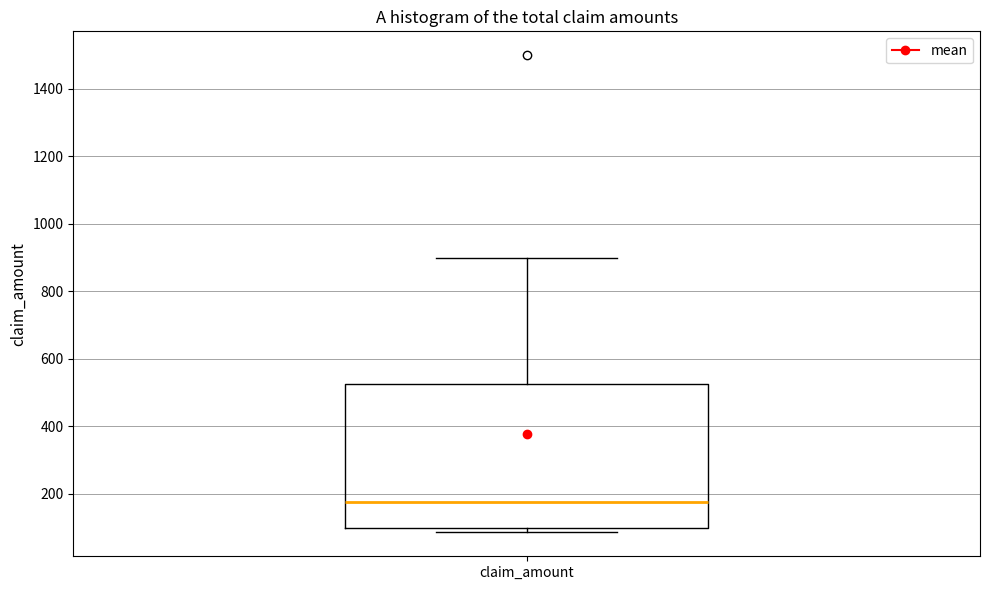

Read this box plot against the y-axis: the position of the median line, the range covered by the box, and the ends of both whiskers. The values are not printed on the chart, so give them approximately, as read against the axis.

median 180, box 100 to 520, whiskers 80 to 900